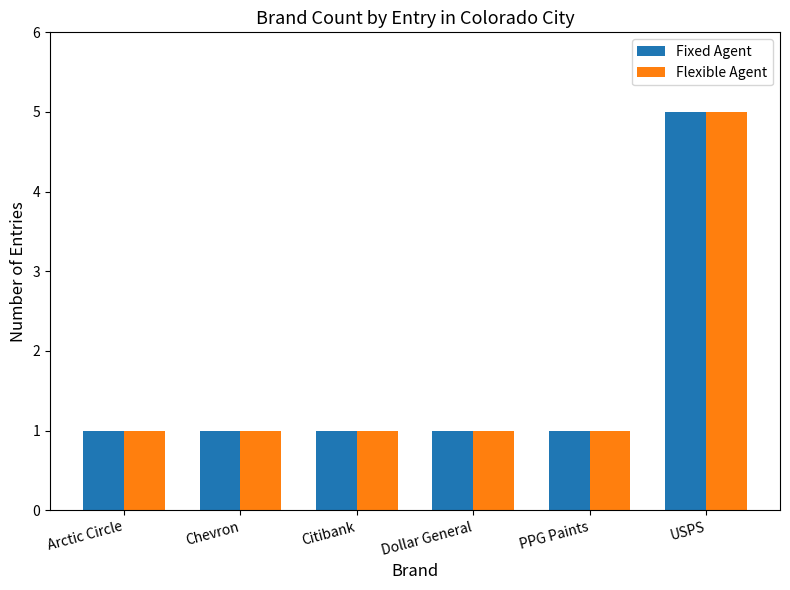

What is the label of the 1st bar from the left?

Arctic Circle